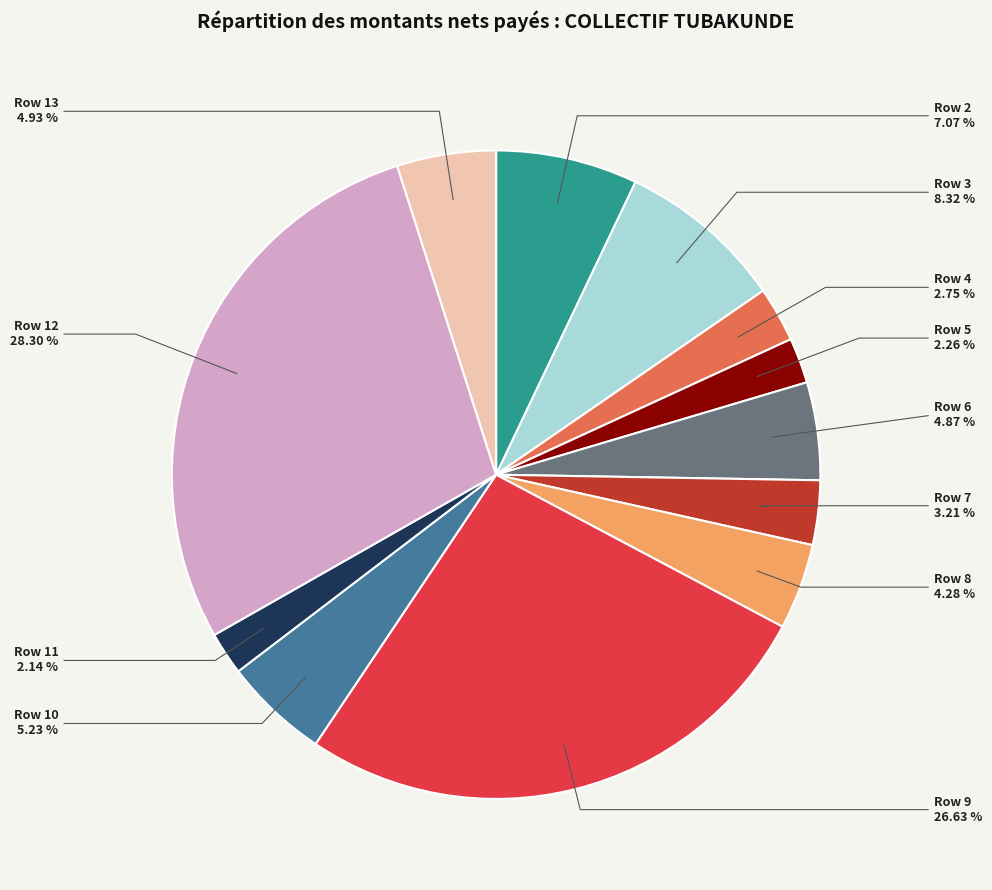

True or false: Row 12 accounts for 28% of the total.

True